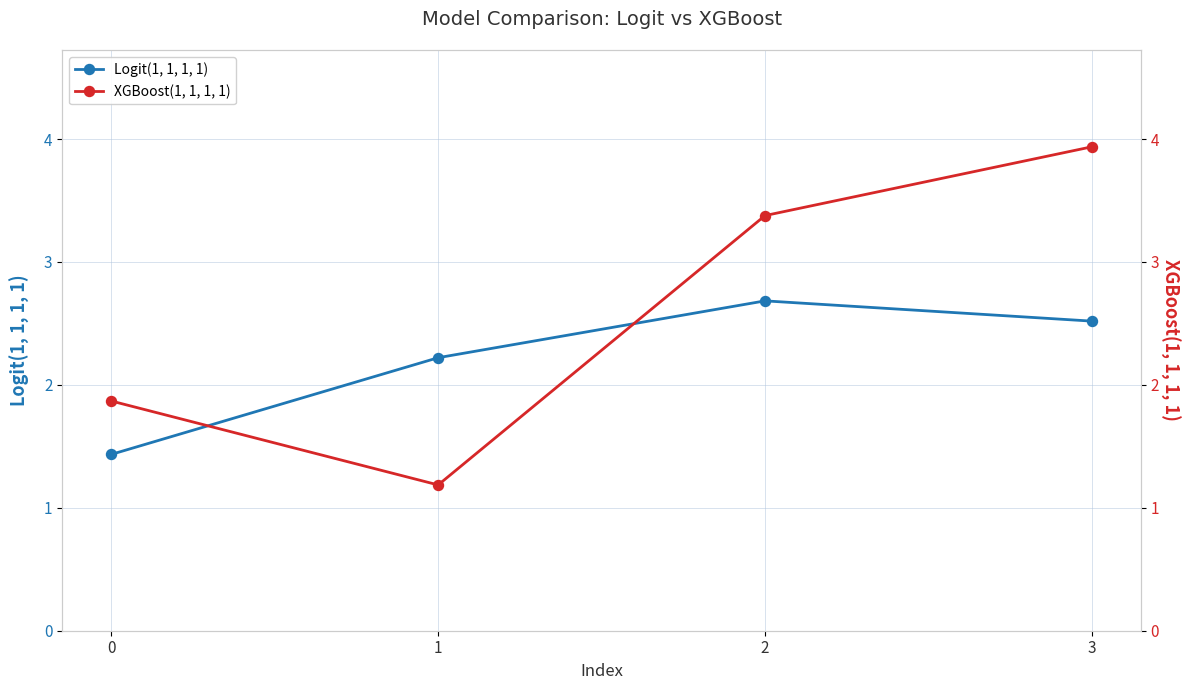

Which series changed the most between 2 and 3?

XGBoost(1, 1, 1, 1)